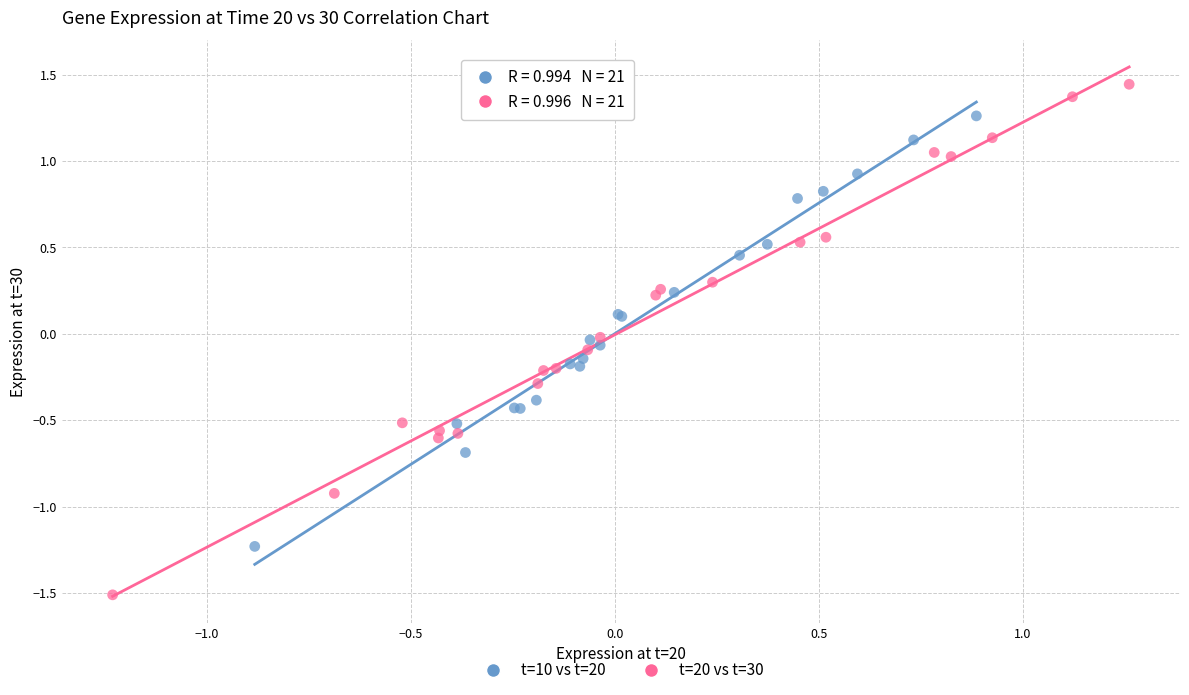

Which series has the widest spread of Y values?

t=20 vs t=30